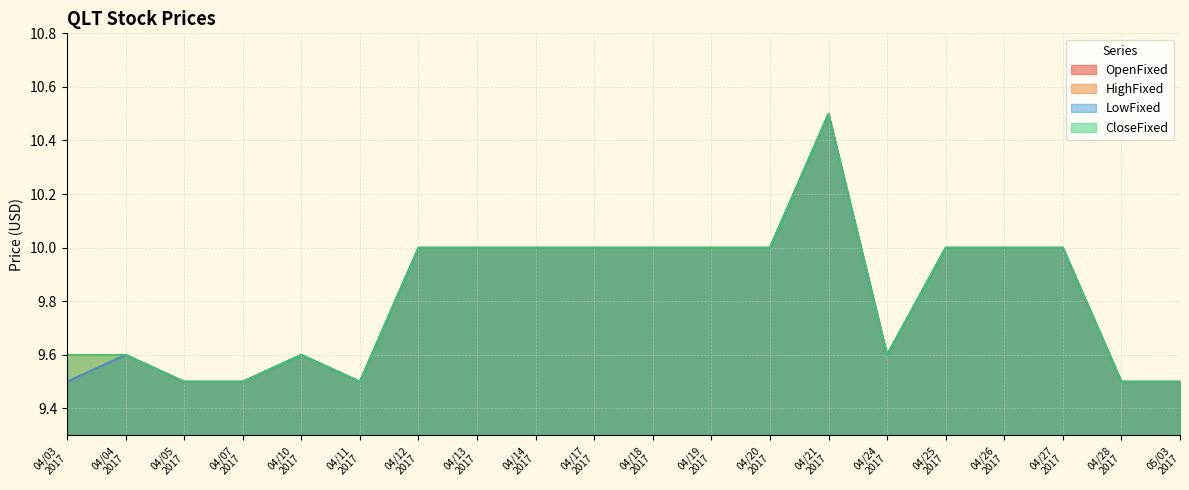

What is the difference between the maximum and minimum values in the HighFixed series?

1.0